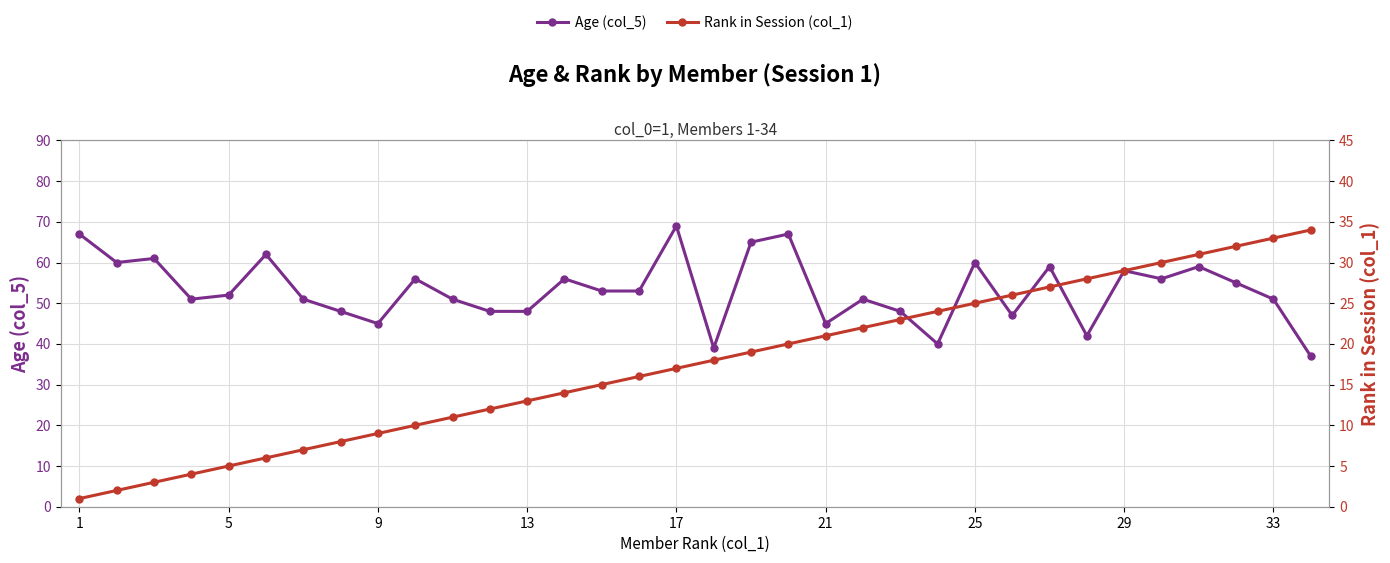

Is it true that Rank in Session (col_1) equals 31 at 30?

True